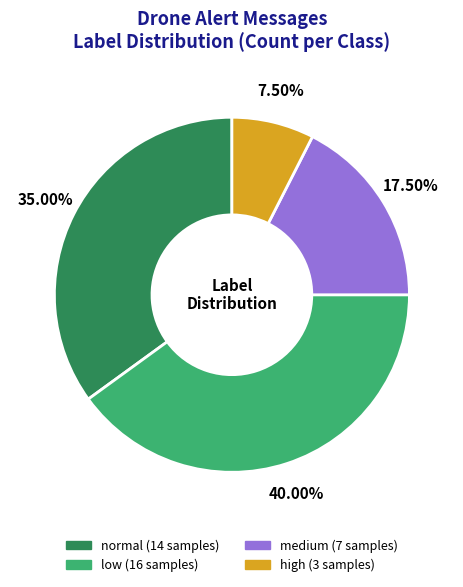

To the nearest percent, what is the average slice percentage?

25%